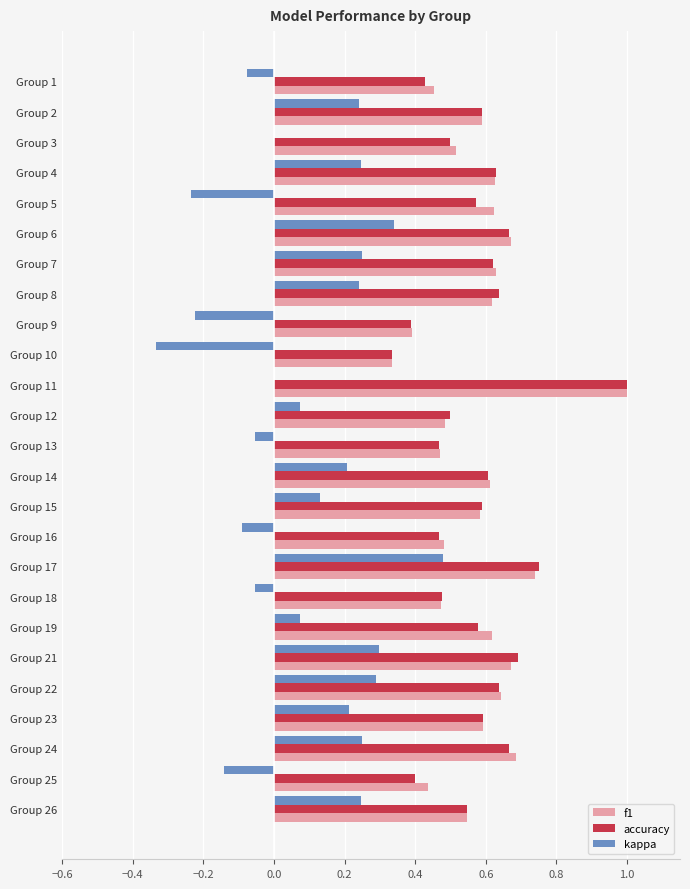

What is the highest value of the f1 series?

1.0